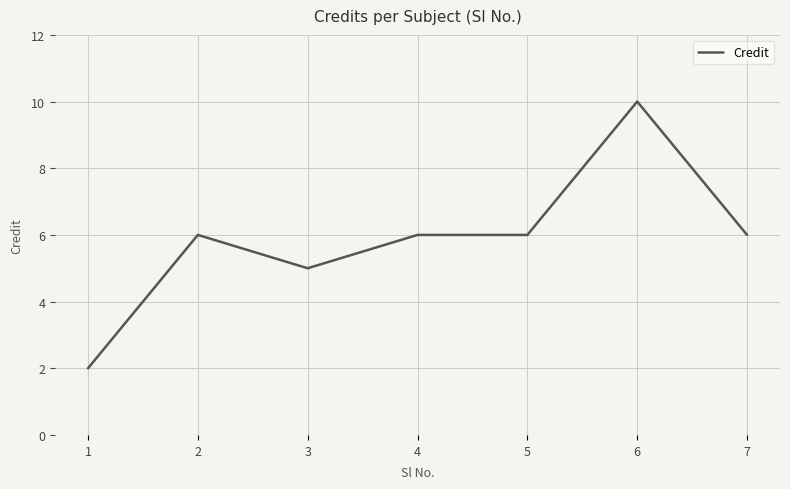

True or false: the data shows 10 at 6.

True